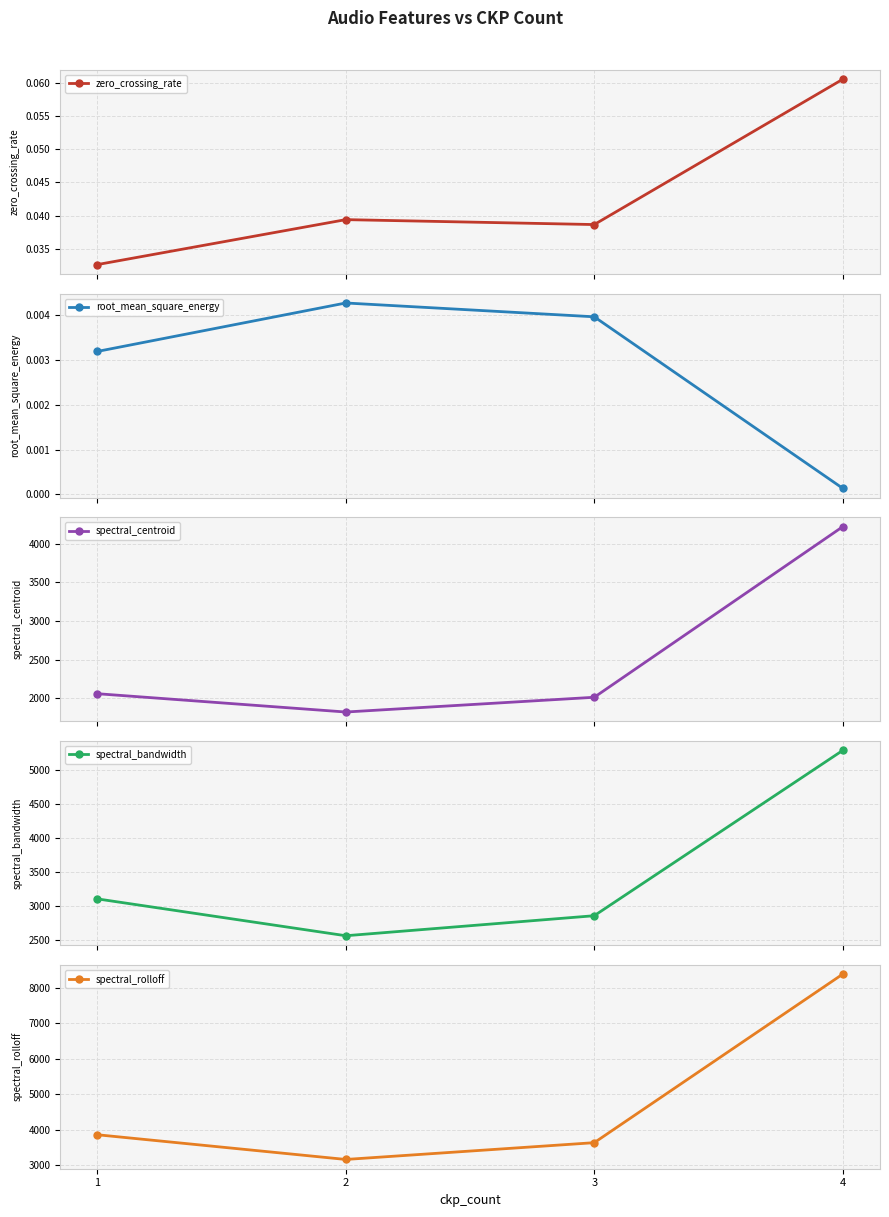

Where is the first local maximum for root_mean_square_energy?

2